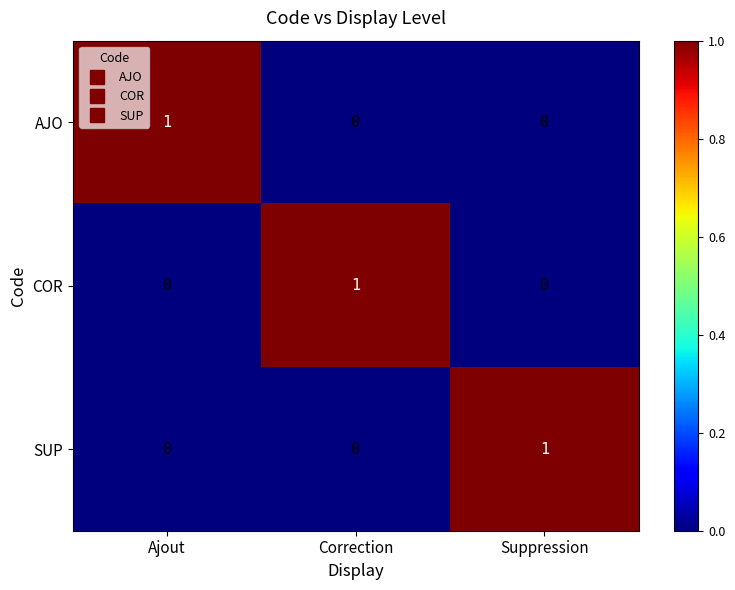

The AJO series shows 0 at Suppression. True or false?

True